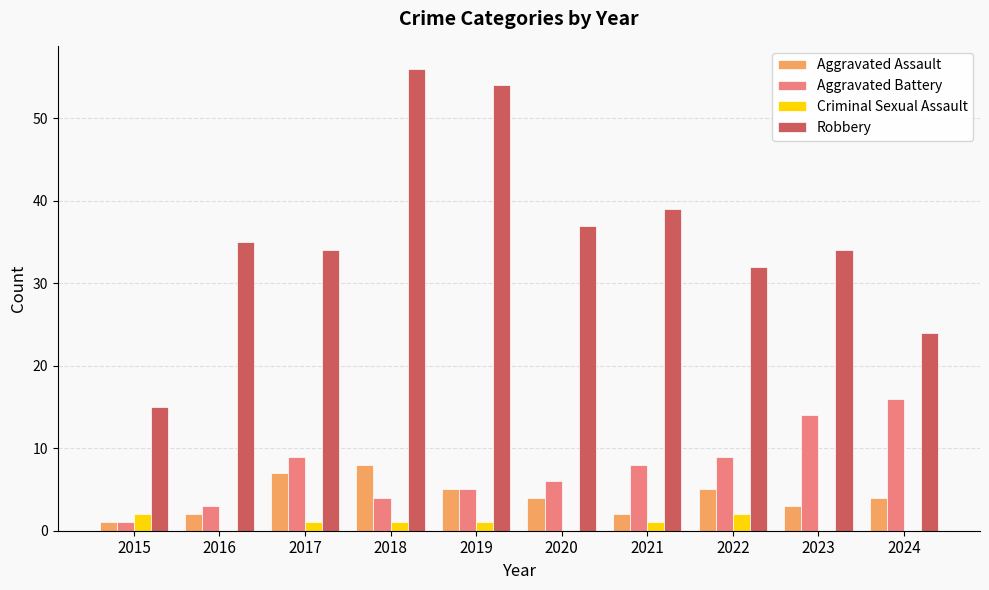

True or false: Criminal Sexual Assault has a value of 0 at 2020.

True